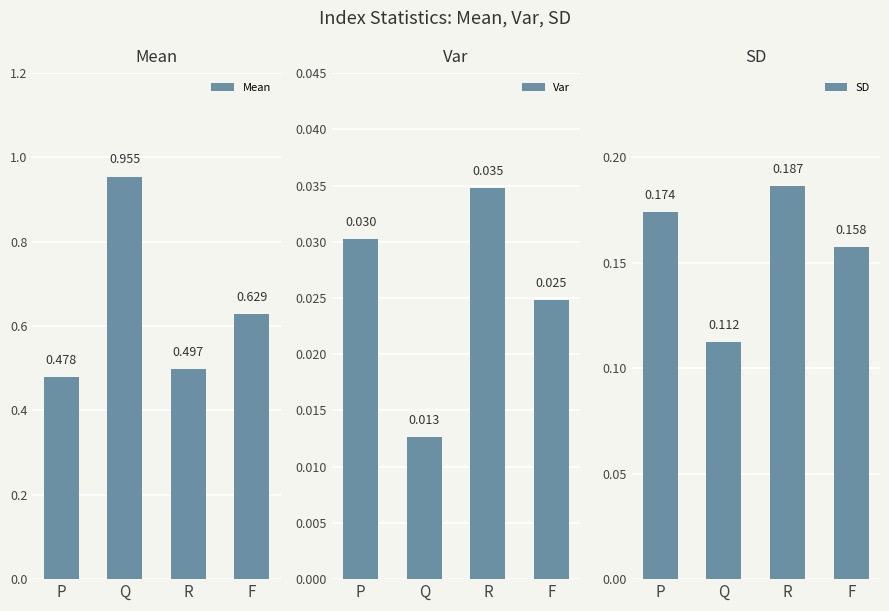

Which series has the largest total across all categories?

Mean